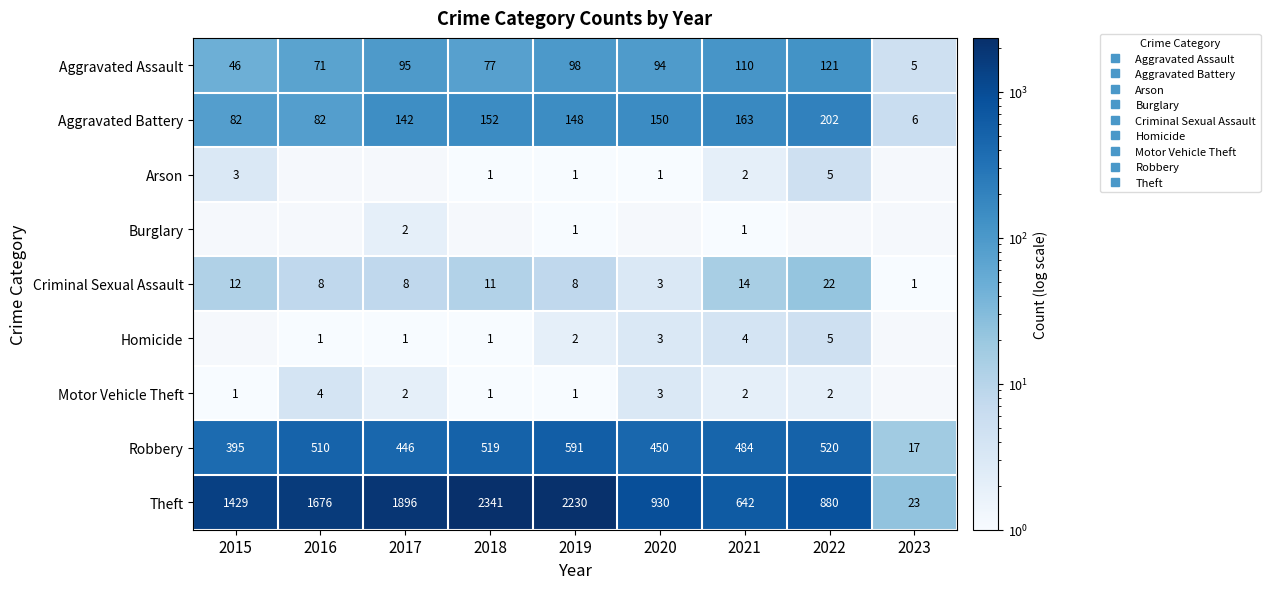

Between 2020 and 2021, which is larger?

2021